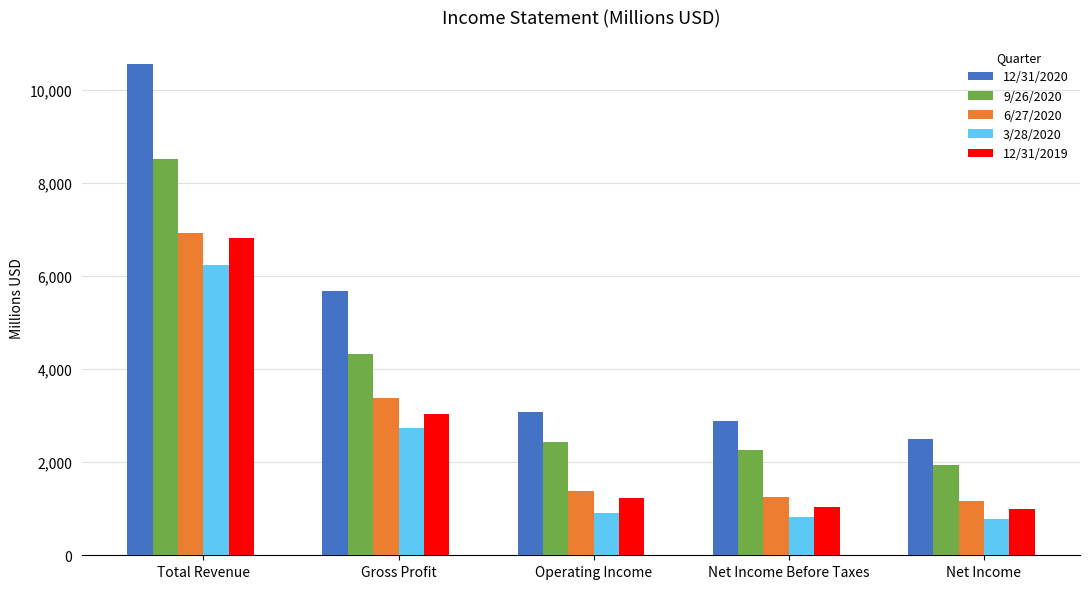

What is the total value across all series at Total Revenue?

39047